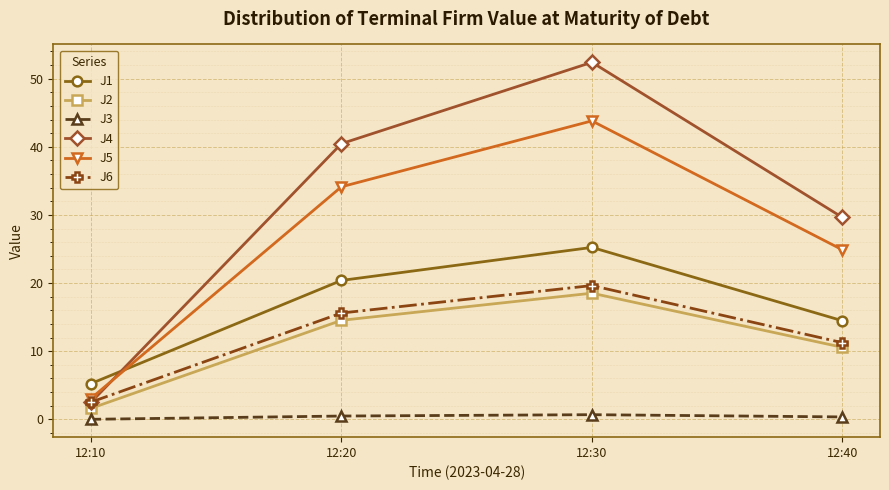

At how many categories does at least one series exceed 41?

1